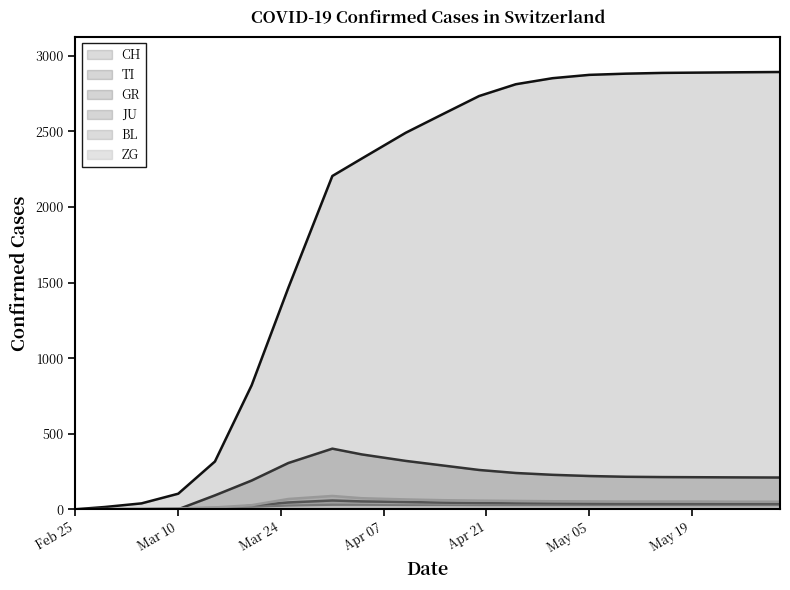

What is the value of the BL point at the 2nd from the left?

1